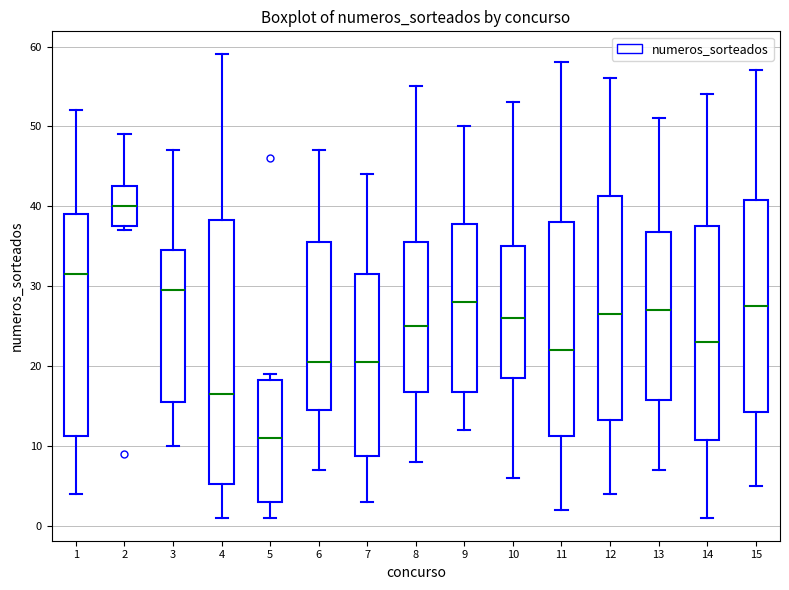

Which box has the lowest median line?

5